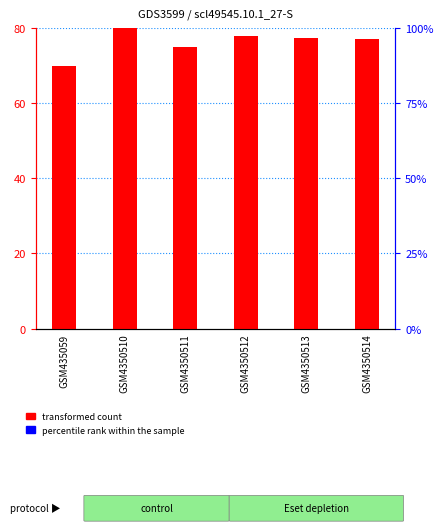

Which series reaches the minimum Y coordinate?

transformed count